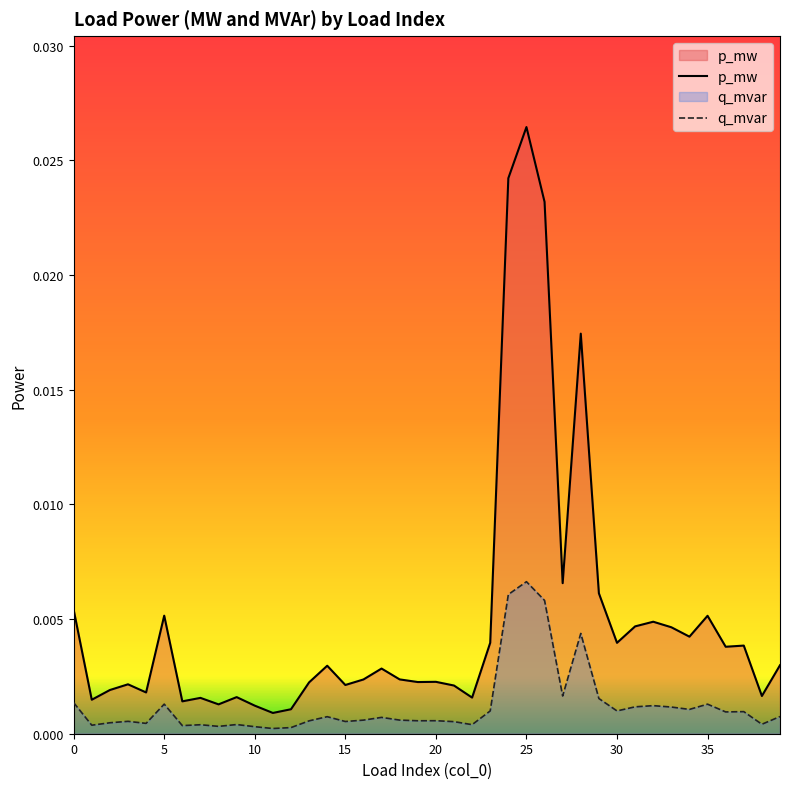

Rank the series by their maximum value, from lowest to highest.

q_mvar, p_mw